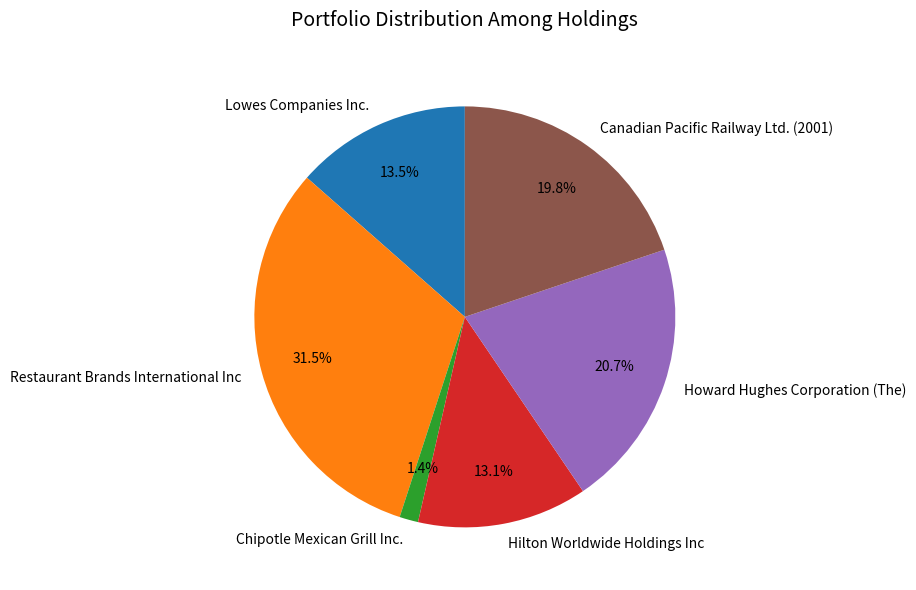

How many slices are in this pie chart?

6